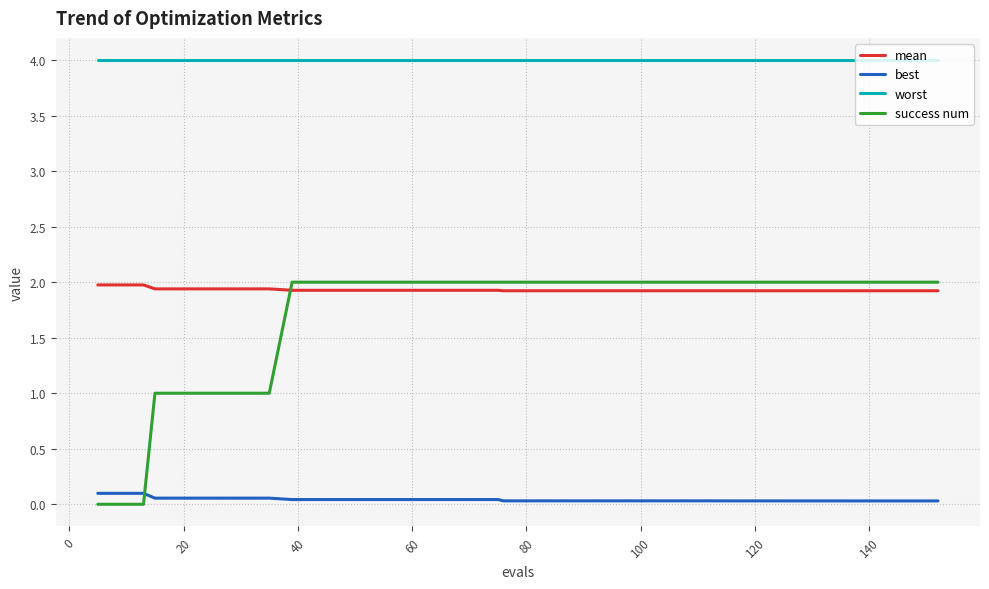

True or false: best and mean cross at least once.

False